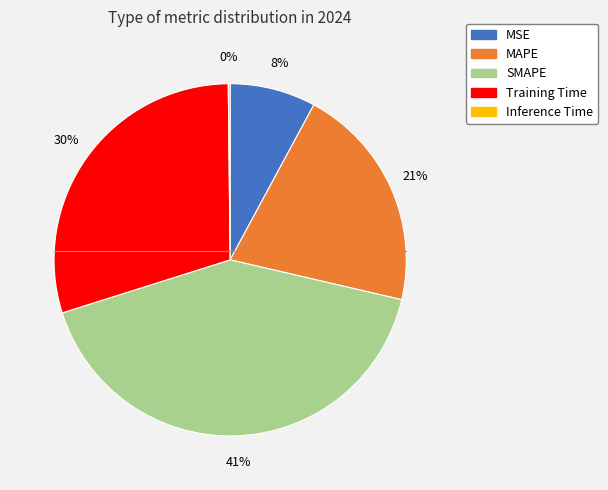

To the nearest percent, what is the difference between the largest and smallest slice percentages?

41%